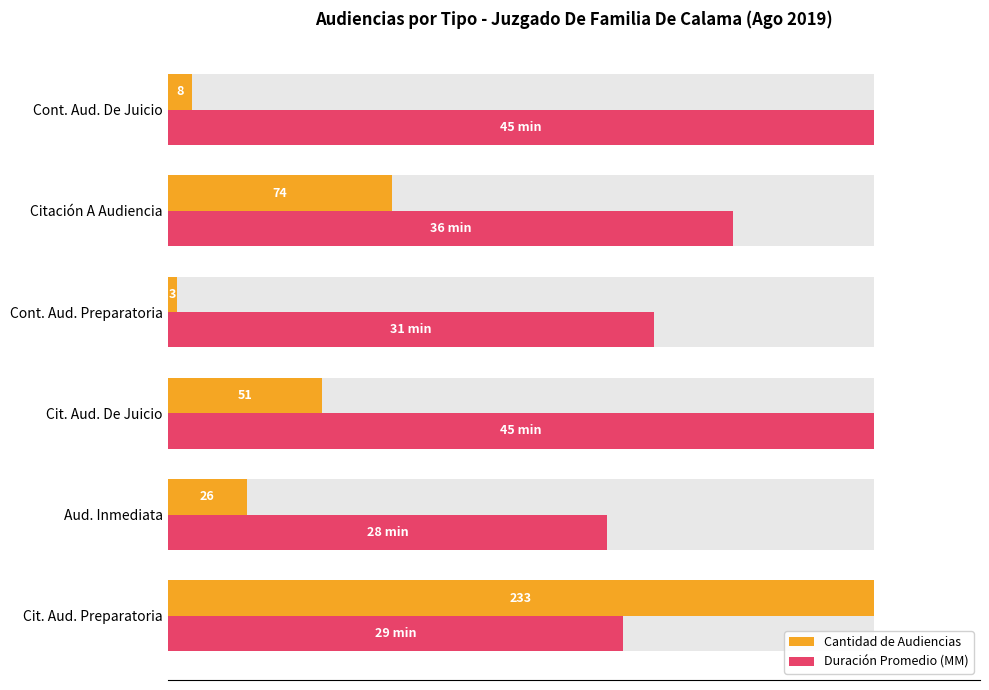

Which series has the largest range (max minus min)?

Cantidad de Audiencias